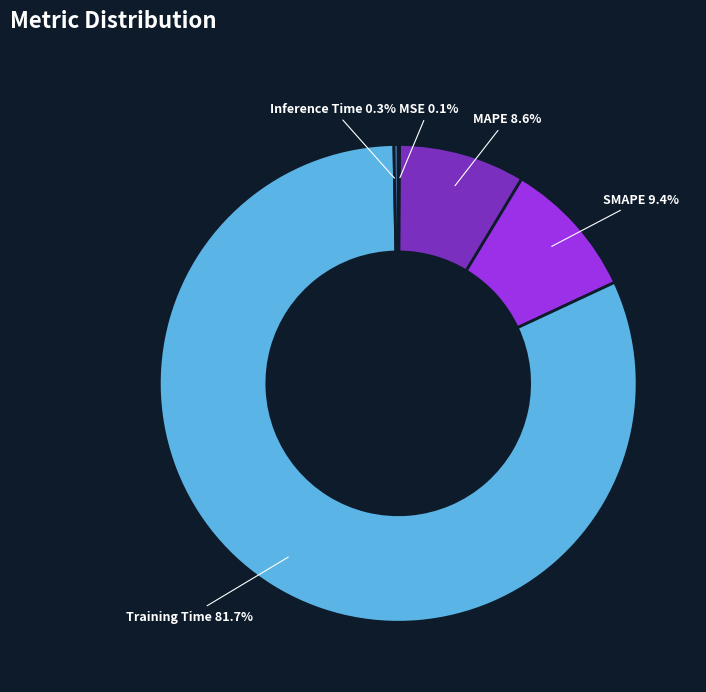

Combined, what portion of the pie is MAPE 8.6% and Training Time 81.7%?

90.2%